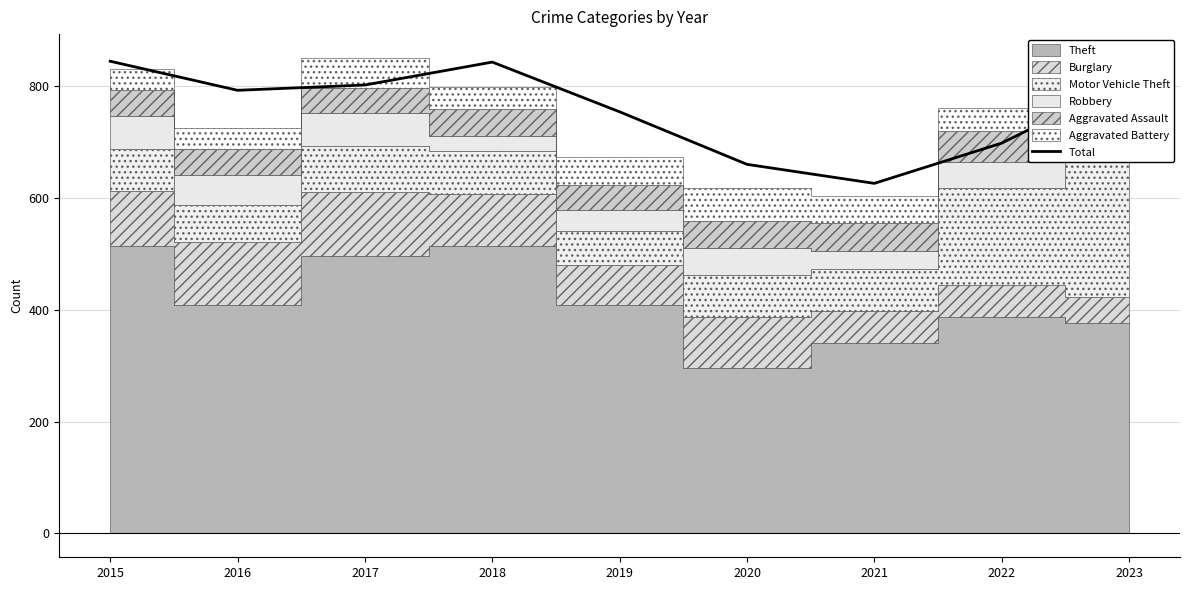

What is the ratio of the value at 2015 to the value at 2017?

1.1